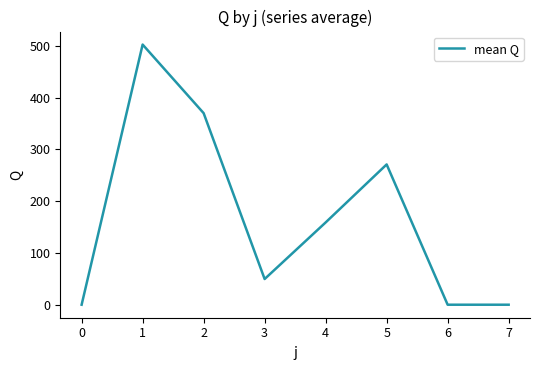

What is the ratio of the value at 2 to the value at 3?

7.5